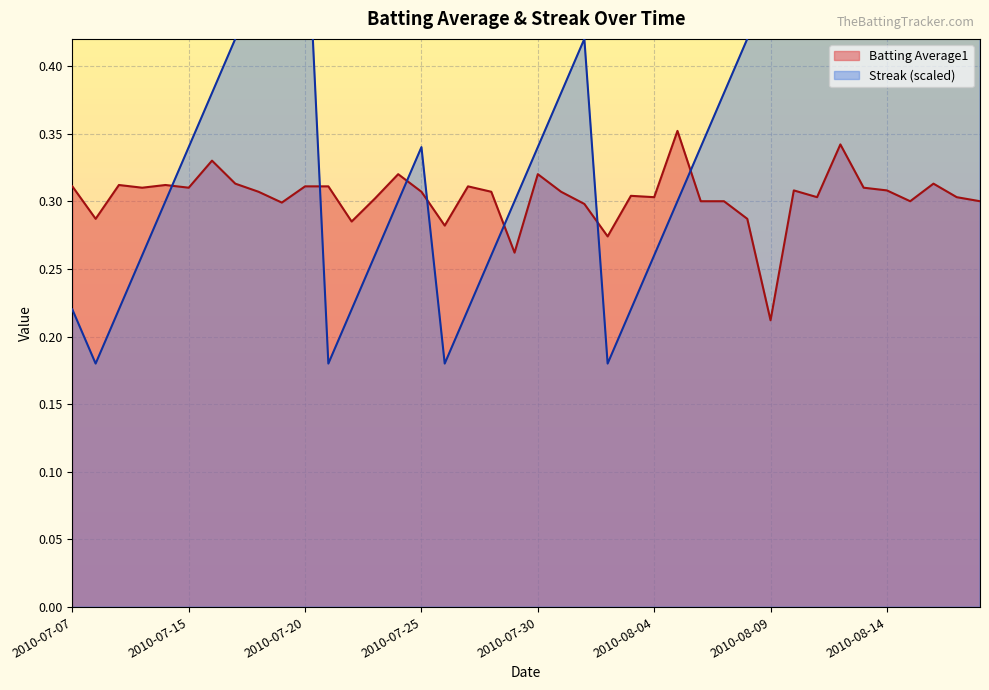

What is the difference between the maximum and minimum values in the Streak series?

0.6